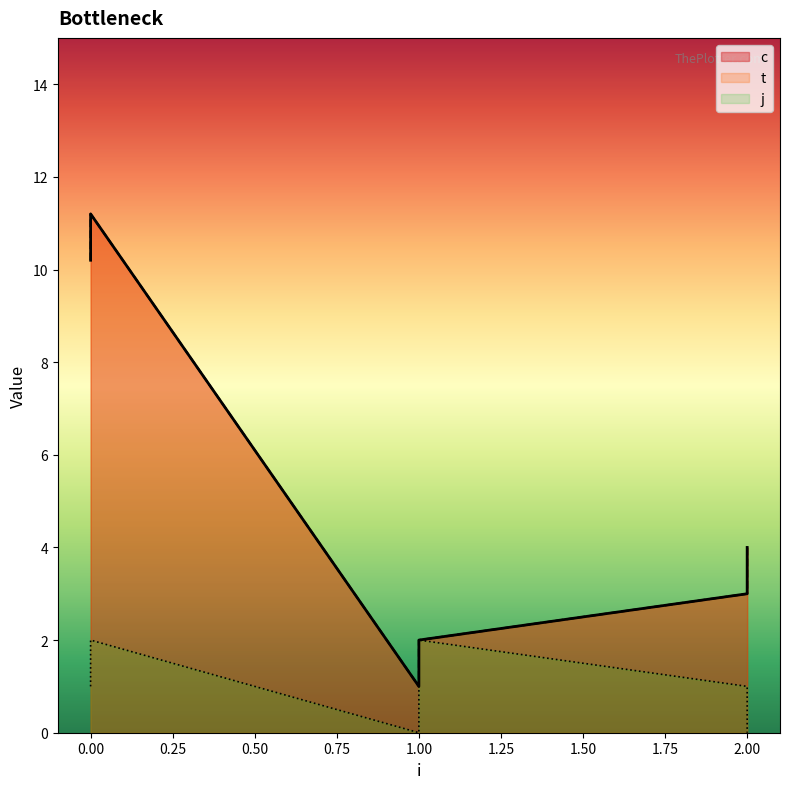

True or false: j and t cross at least once.

False